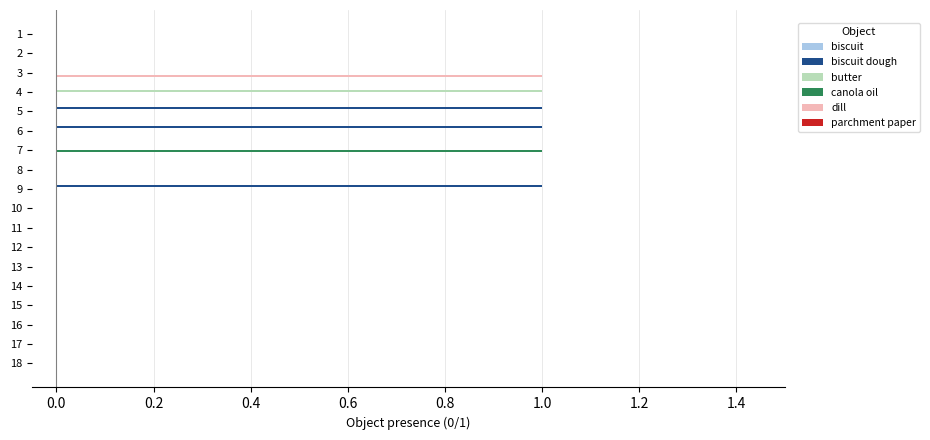

Which series has the largest total across all categories?

biscuit dough